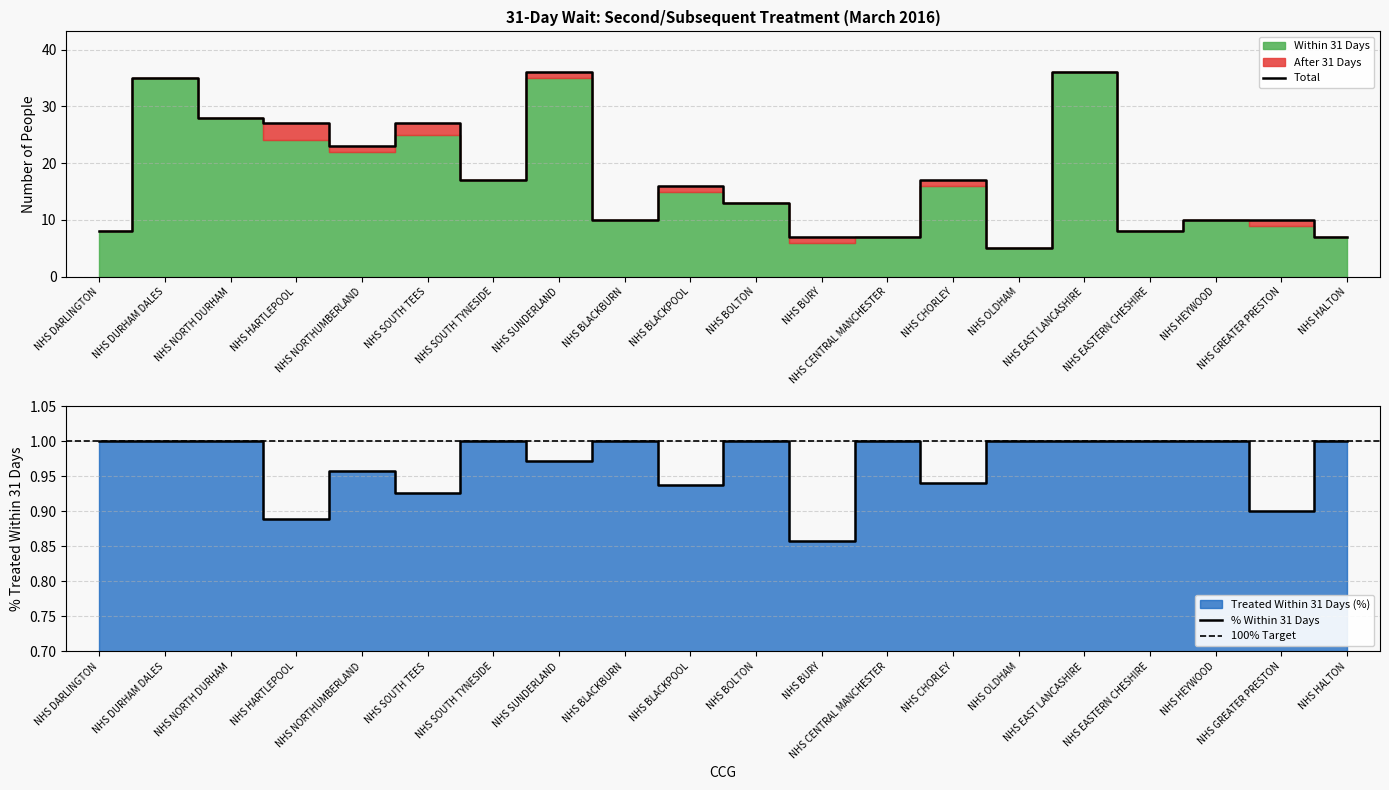

Where is Treated Within 31 Days (%) nearest to the value 0?

NHS BURY